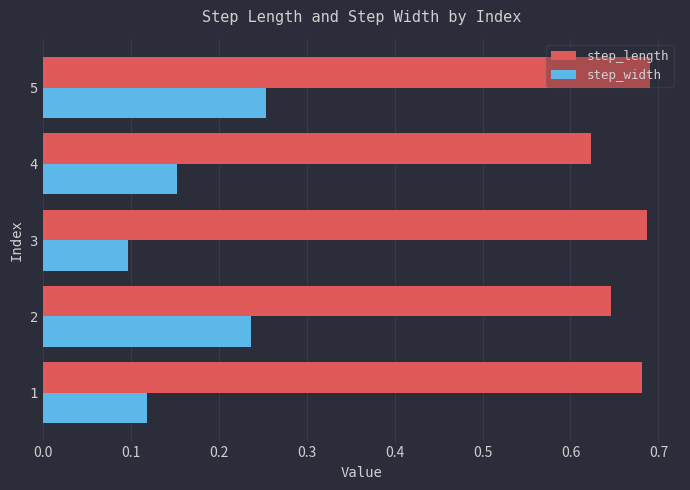

At how many categories does at least one series exceed 0?

5